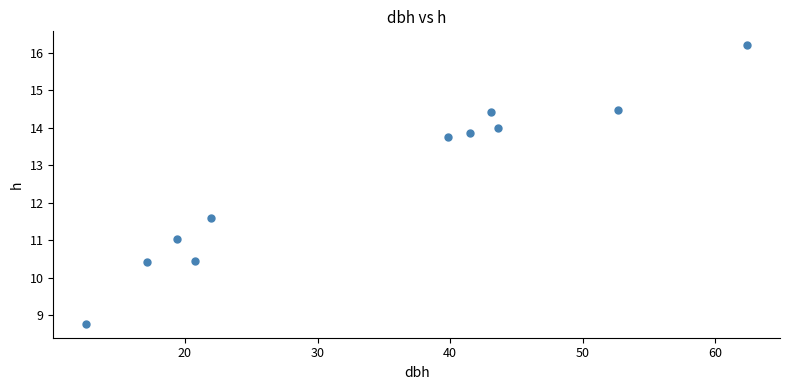

What is the average X value?

34.1